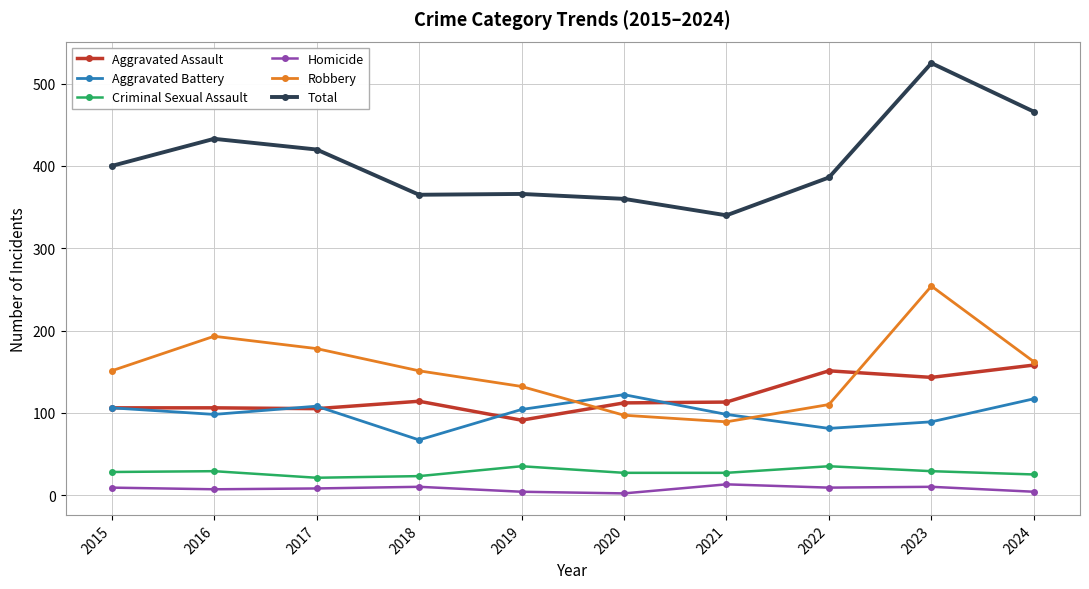

True or false: Criminal Sexual Assault has a value of 9 at 2023.

False